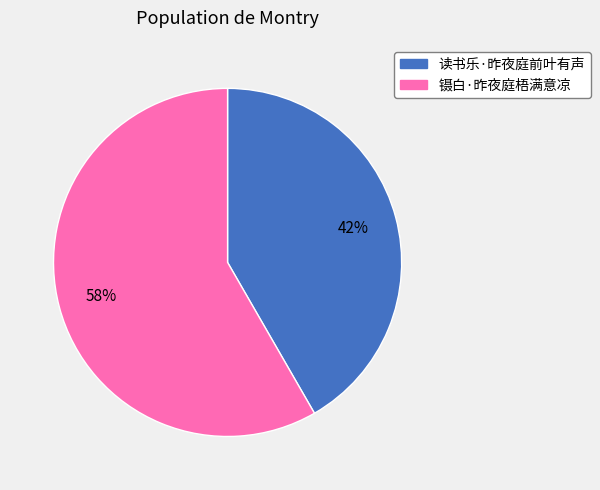

The 镊白·昨夜庭梧满意凉 slice represents 53% of the pie. True or false?

False